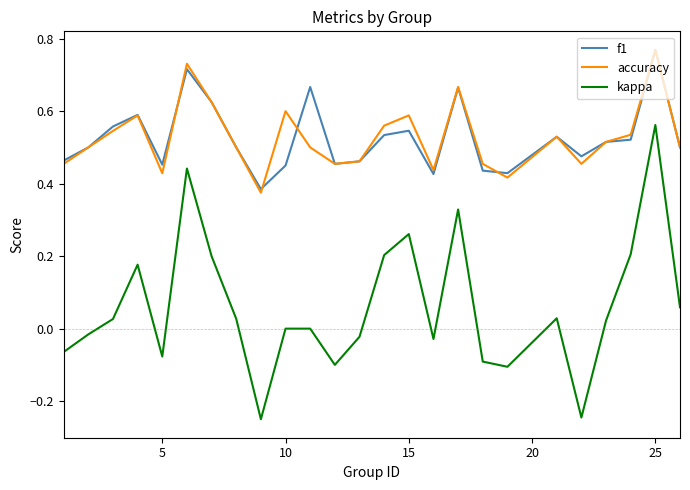

True or false: accuracy and kappa cross at least once.

False